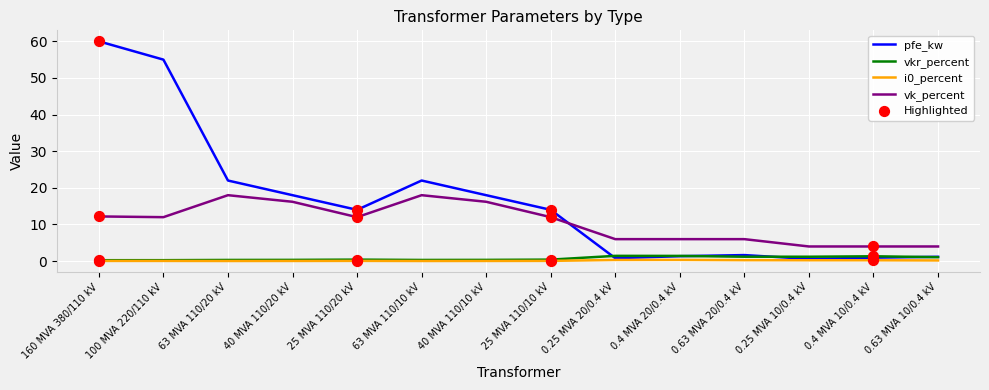

How many times do vk_percent and pfe_kw cross each other?

1